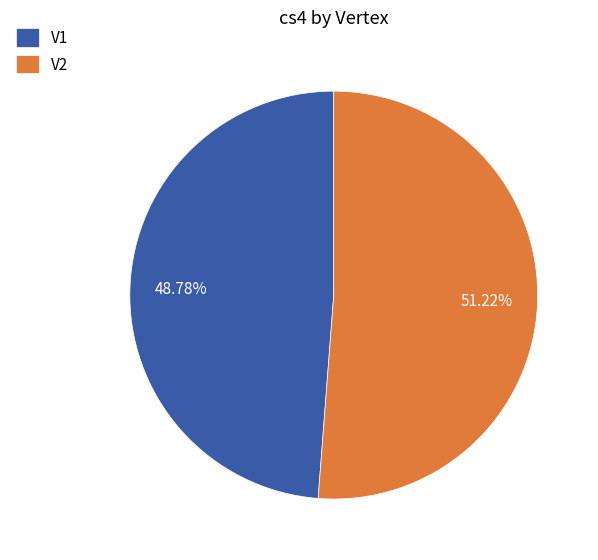

How many segments does this pie chart have?

2